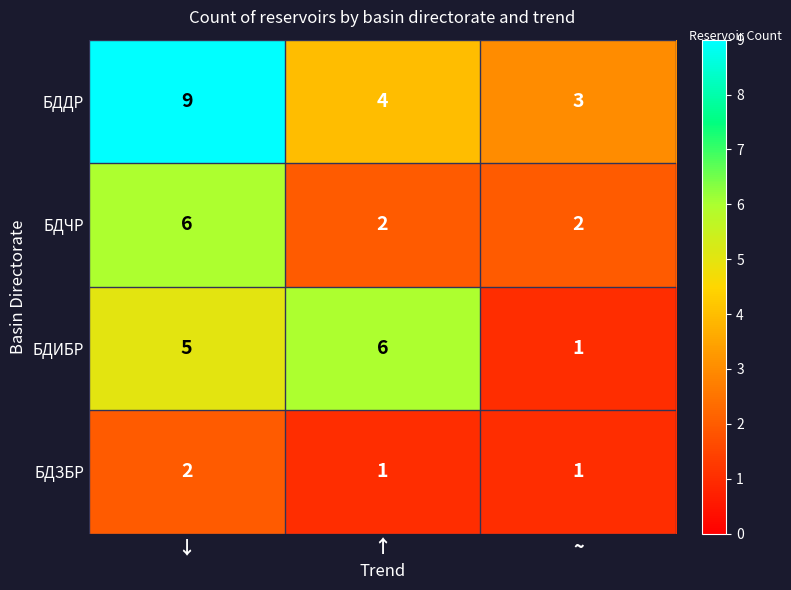

At how many categories does at least one series exceed 5?

2